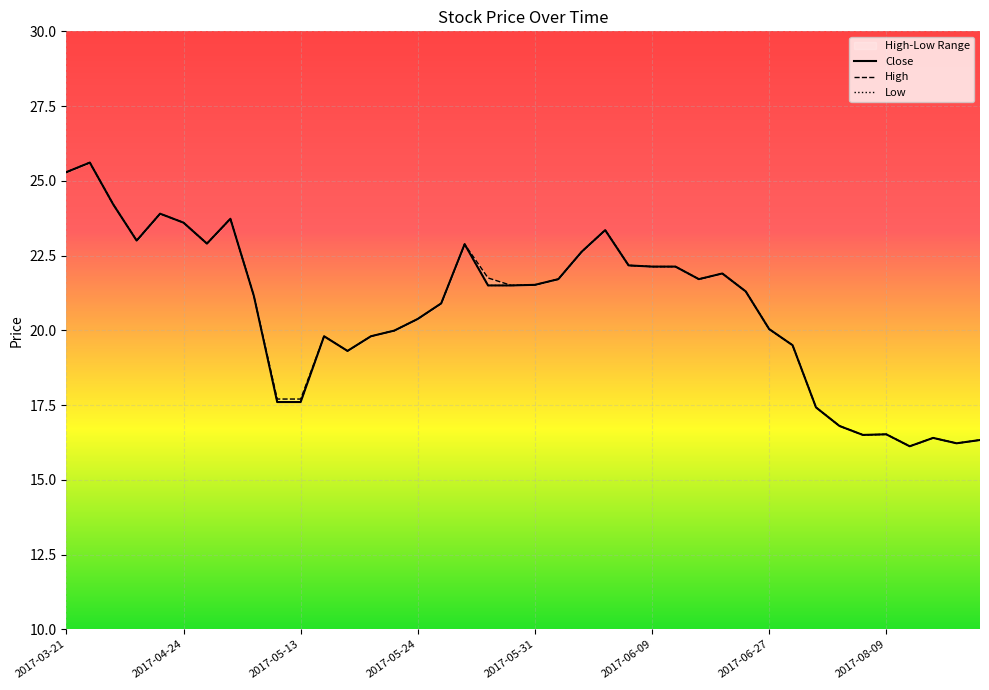

List the series in order of their peak value, lowest first.

Close, High, Low